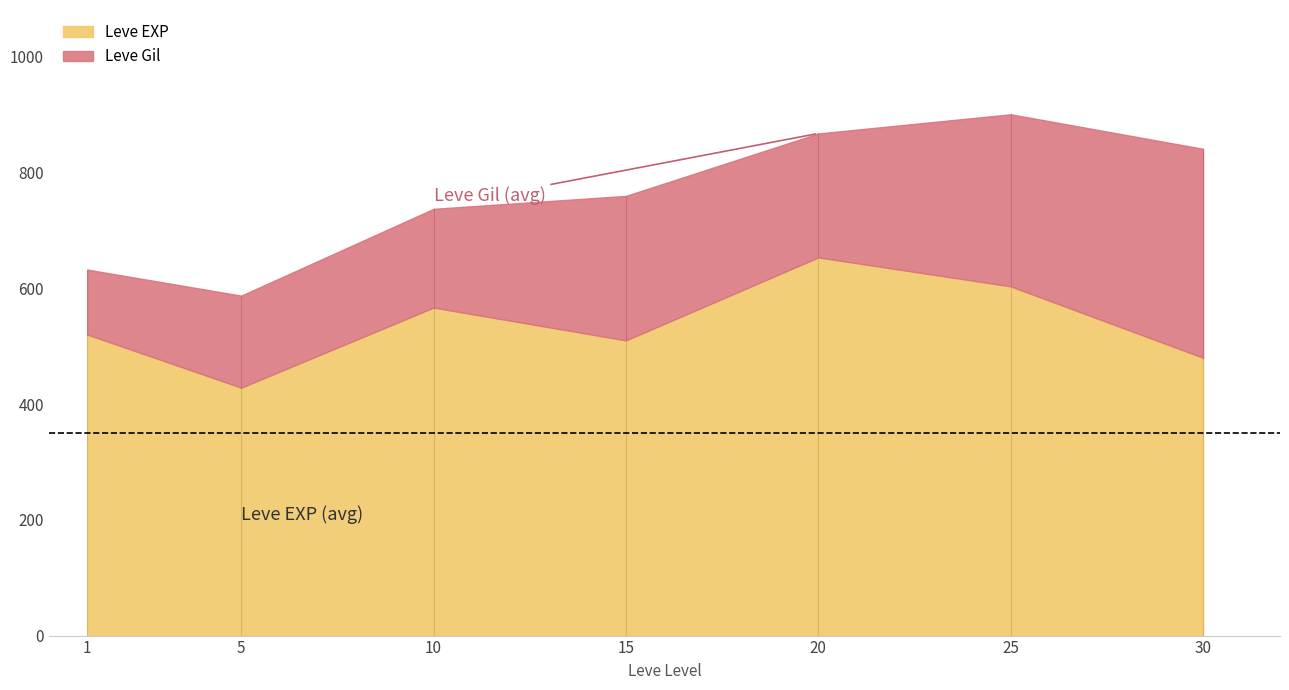

What is the approximate value of Leve EXP at 20?

653.3